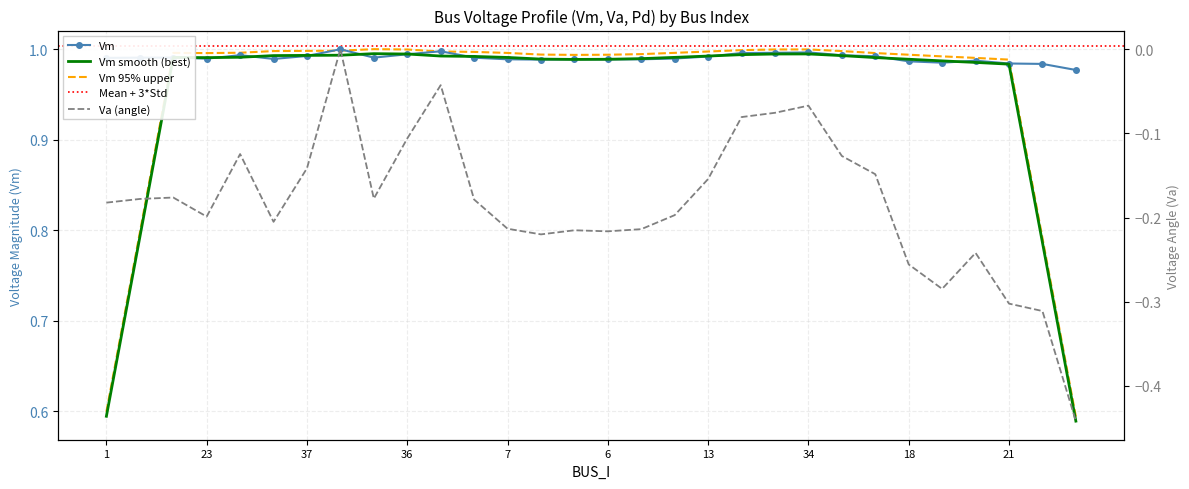

Rank the series by their average value, from lowest to highest.

Va, Vm